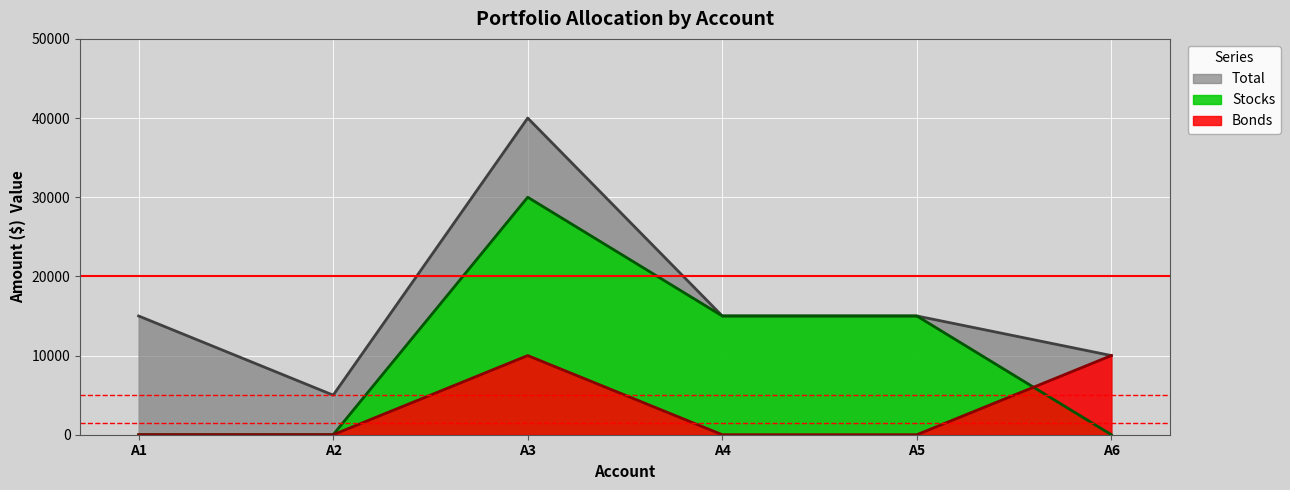

The Total series shows 24323 at A1. True or false?

False